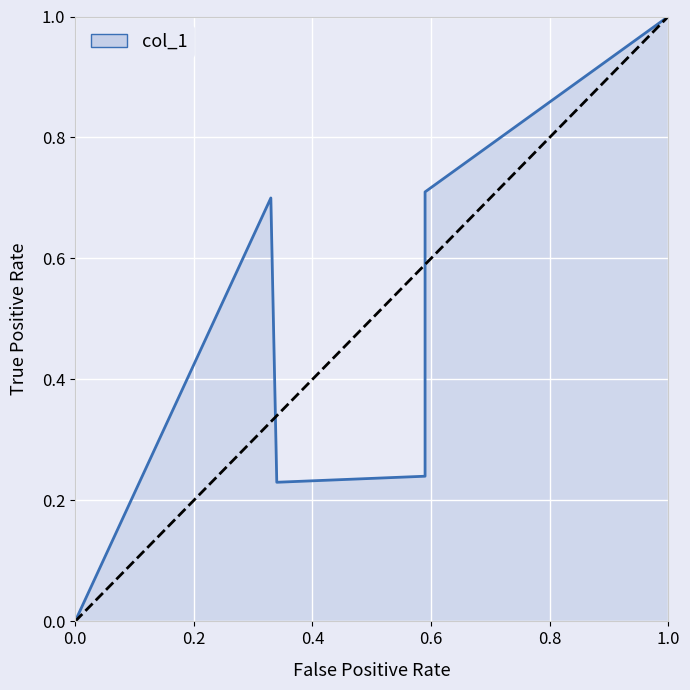

The chart shows a value of 1.0 at 0.8. True or false?

False